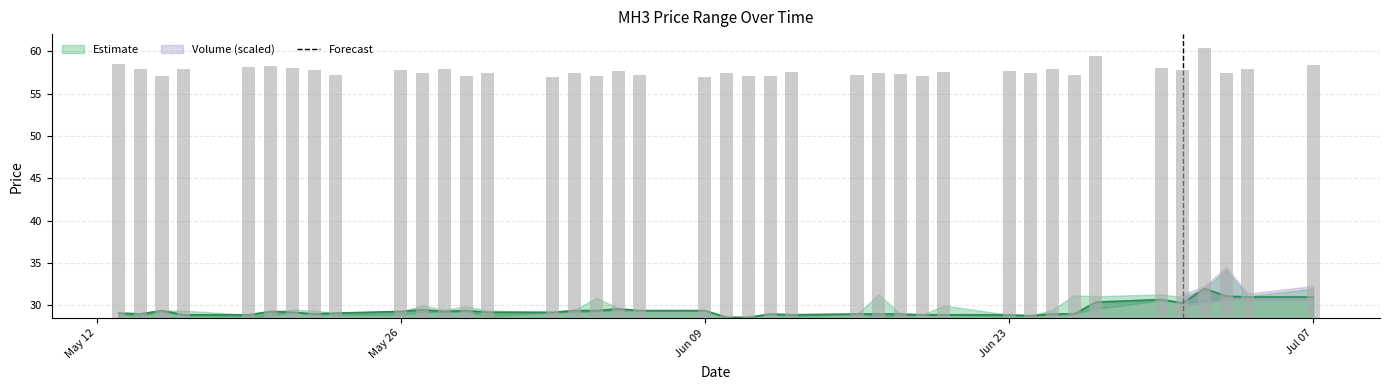

The value at 38 is 19.0. True or false?

False